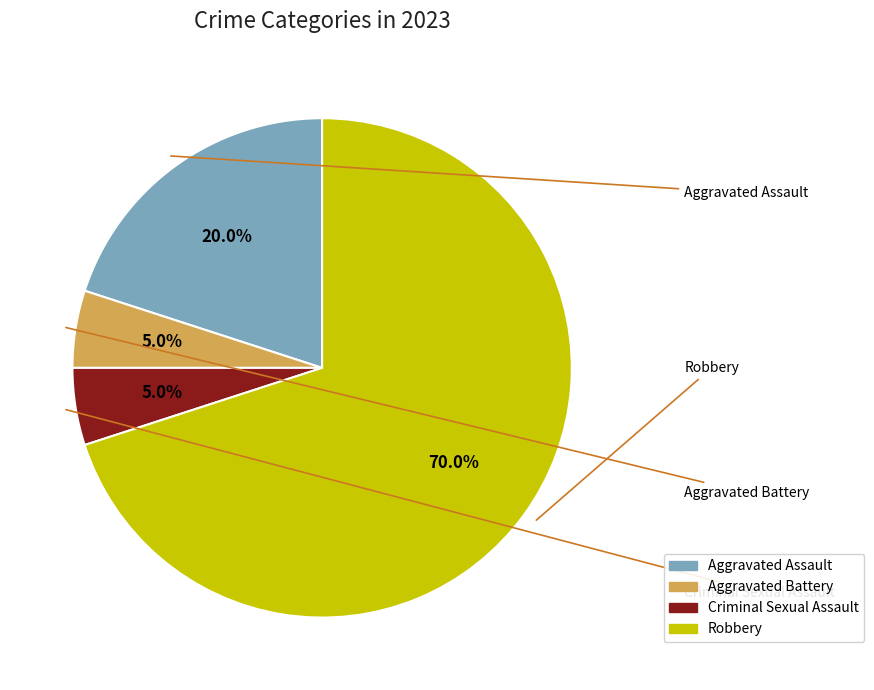

Does any single category account for the majority?

Yes